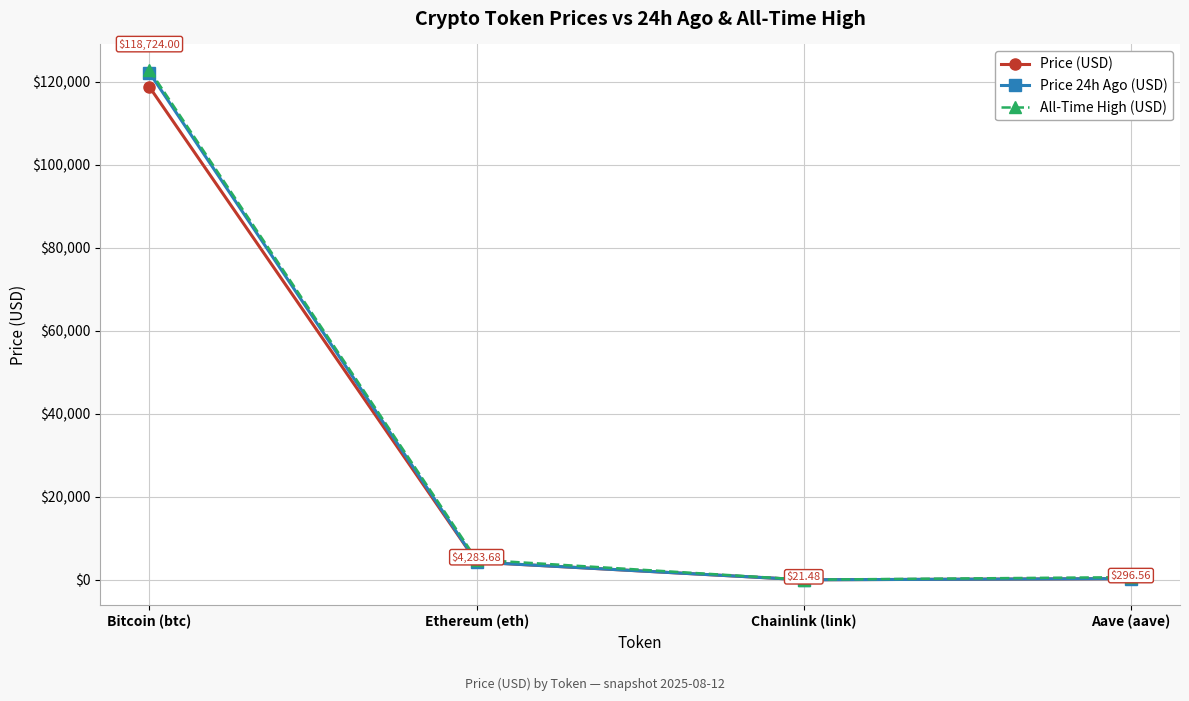

The value of Price (USD) at Ethereum (eth) is 4283.7. True or false?

True